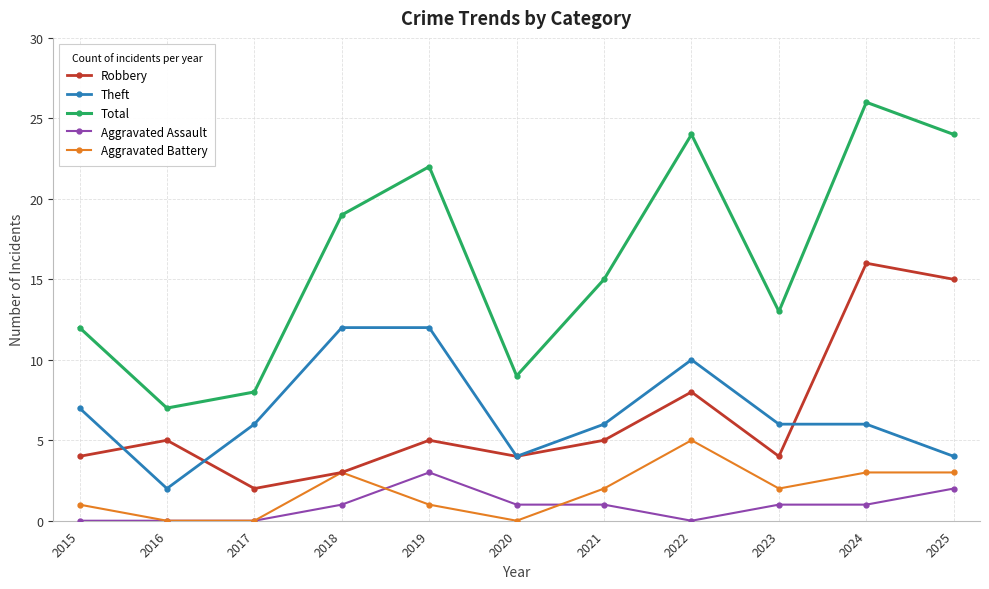

What is the sum of all Theft values?

75